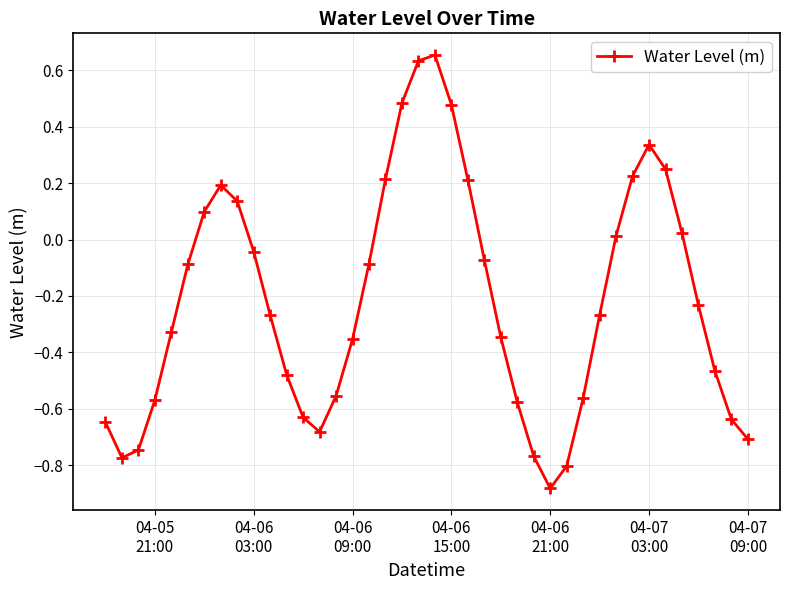

What is the sum of all values?

-8.6